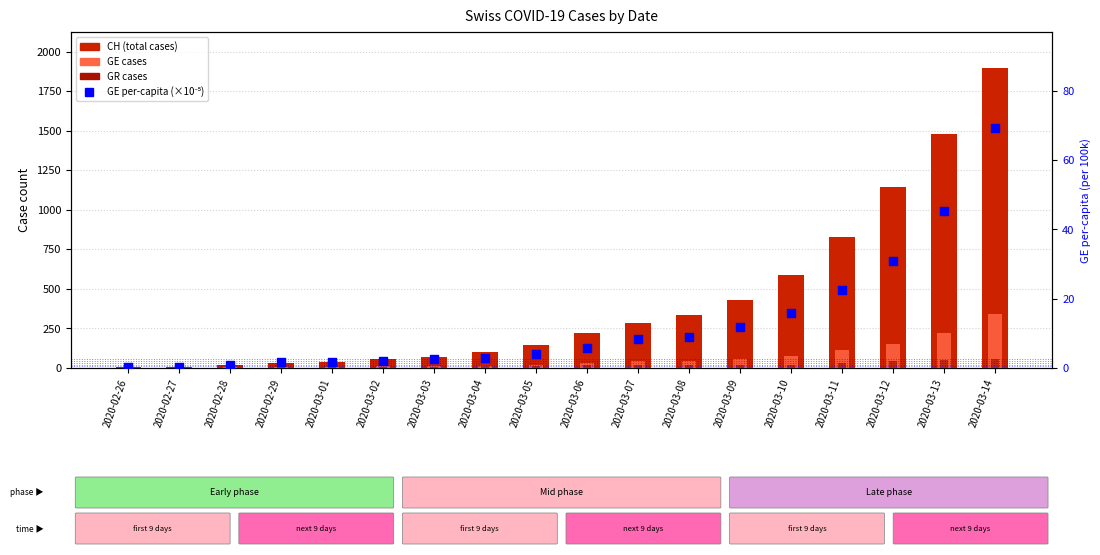

Which series has the largest Y range (max minus min)?

CH (total)